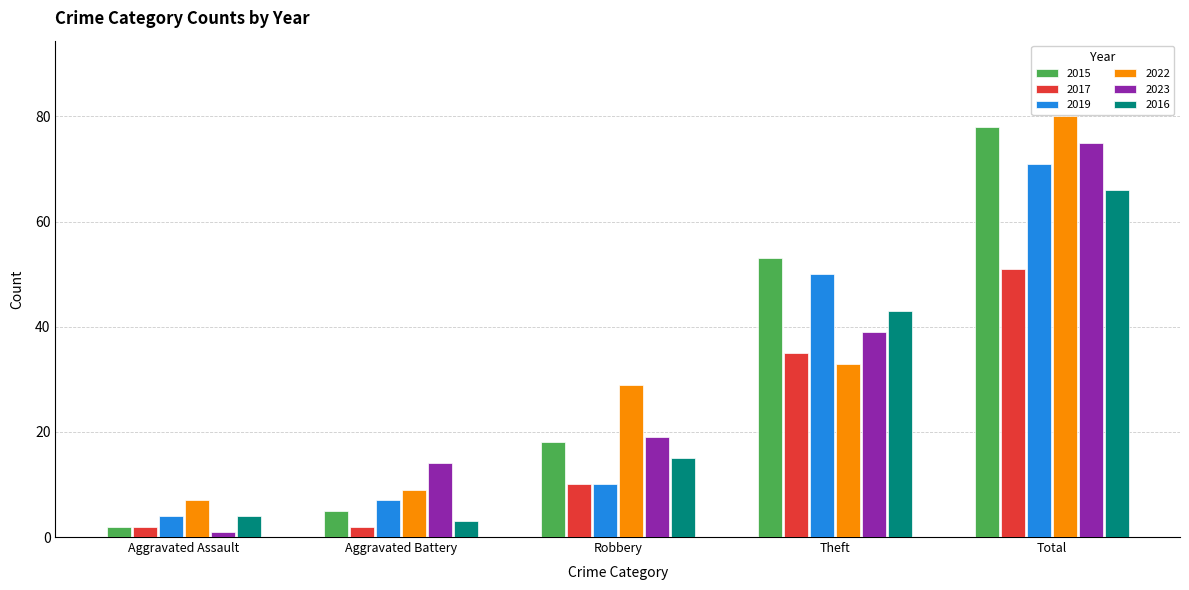

Between Aggravated Assault and Theft, which series saw the biggest shift?

2015